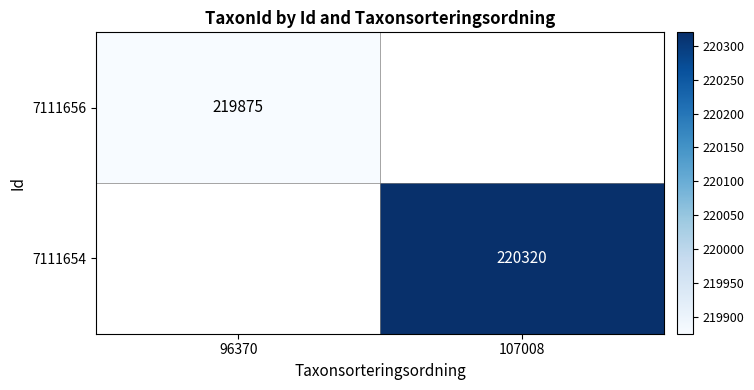

The value of 7111654 at 107008 is 220320. True or false?

True